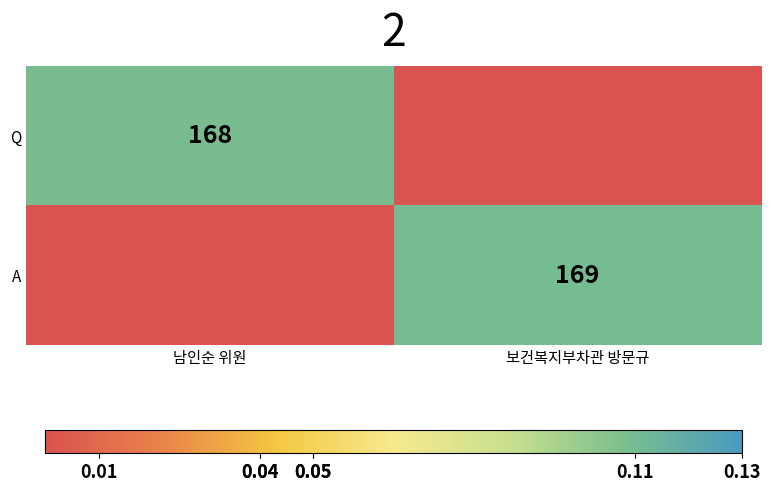

The value of A at 보건복지부차관 방문규 is 52. True or false?

False